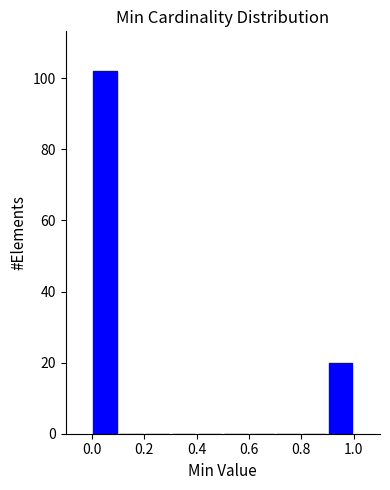

How tall is the bar that spans 0.0 to 0.1 on the x-axis? The values are not printed on the chart, so give them approximately, as read against the axis.

102